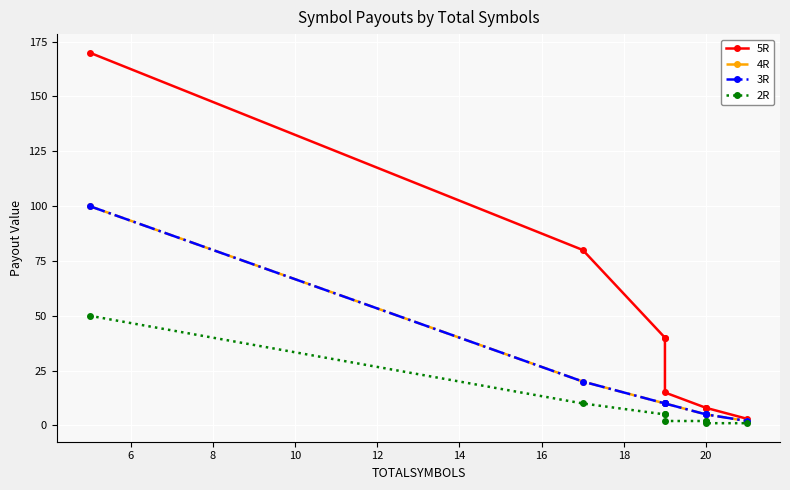

Is it true that 2R equals 15 at 4?

False